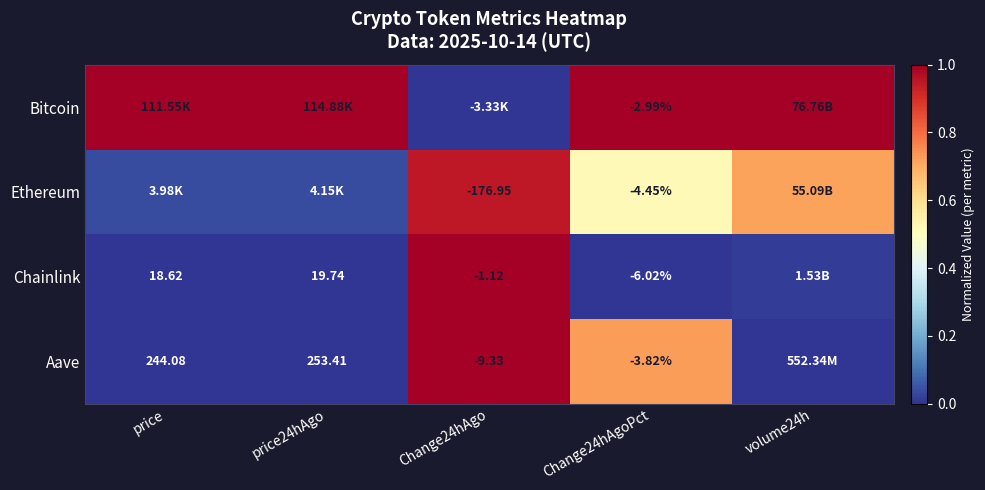

The value of Aave at price is 0.0. True or false?

False